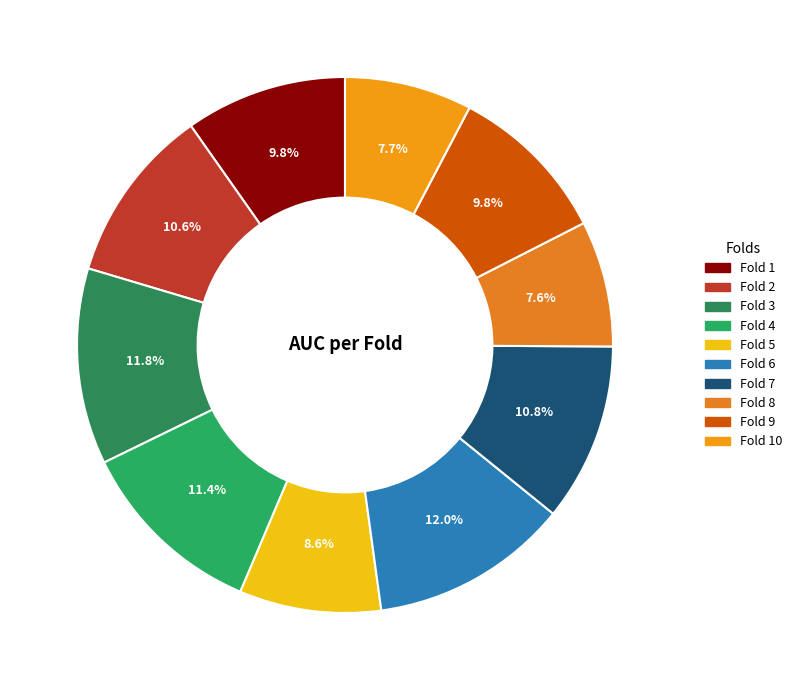

Count the number of slices in the pie.

10